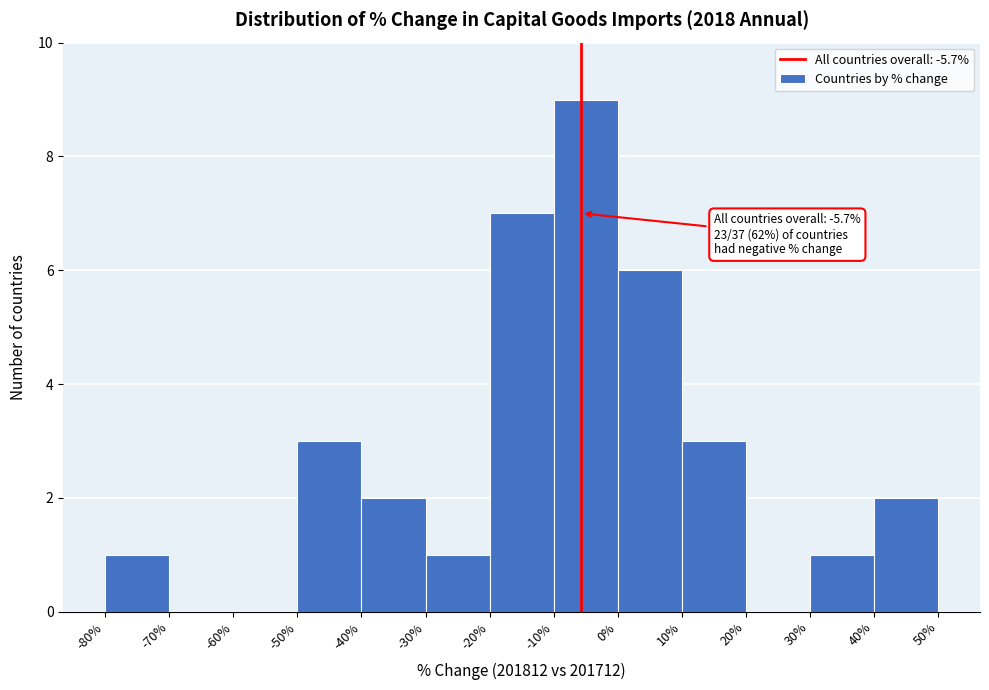

Which range on the x-axis has the tallest bar?

-10% to 0%